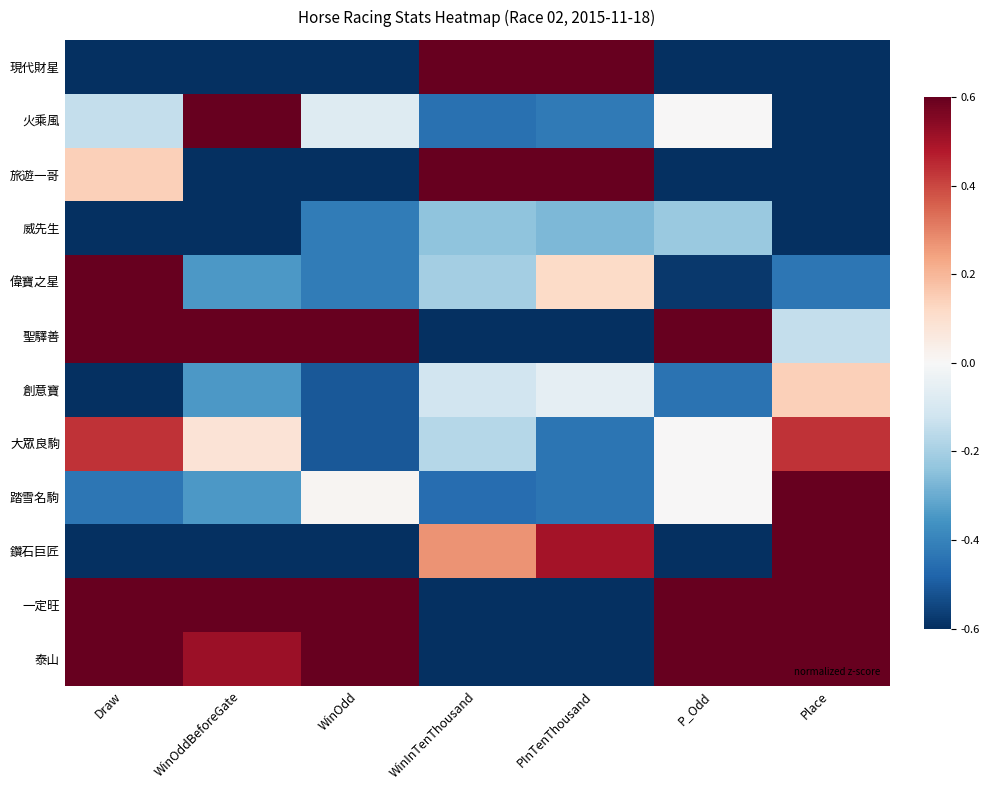

List the series in order of their peak value, highest first.

現代財星, 火乘風, 旅遊一哥, 聖驛善, 鑽石巨匠, 一定旺, 泰山, 偉寶之星, 踏雪名駒, 大眾良駒, 創意寶, 威先生